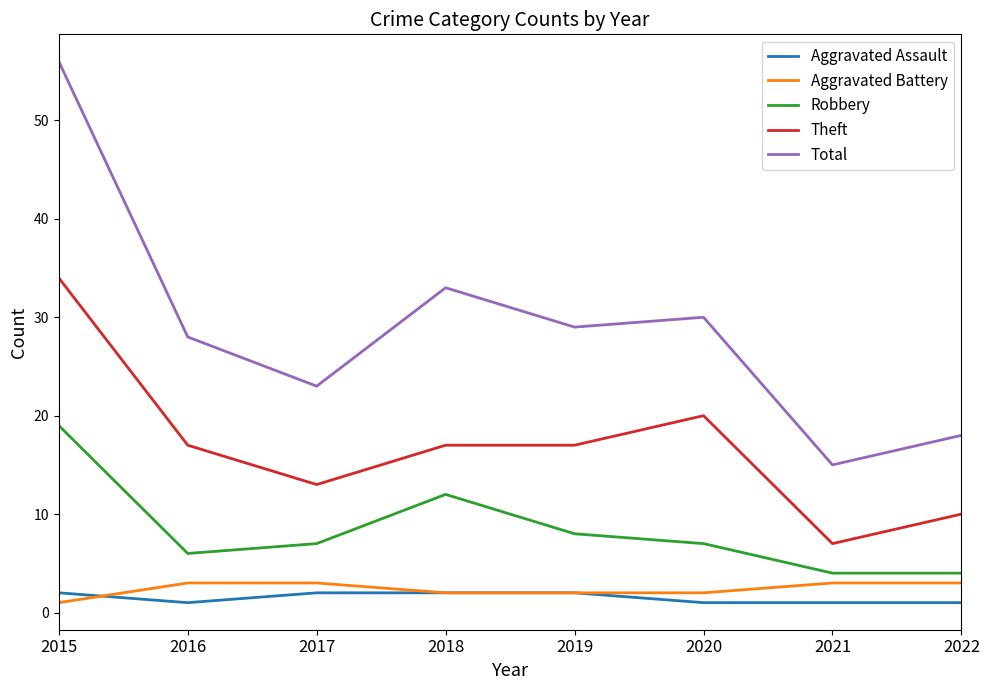

True or false: Aggravated Battery has a value of 3 at 2017.

True